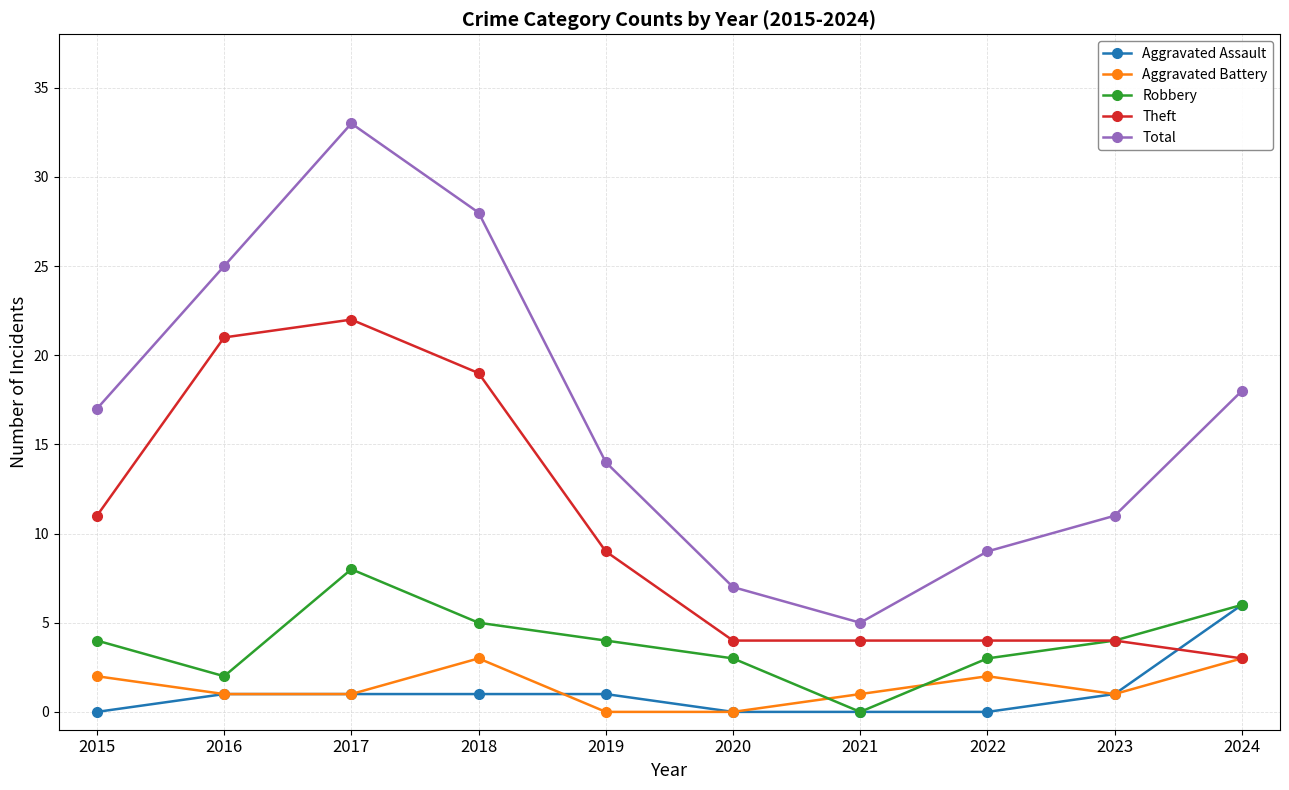

True or false: Aggravated Battery and Total cross at least once.

False